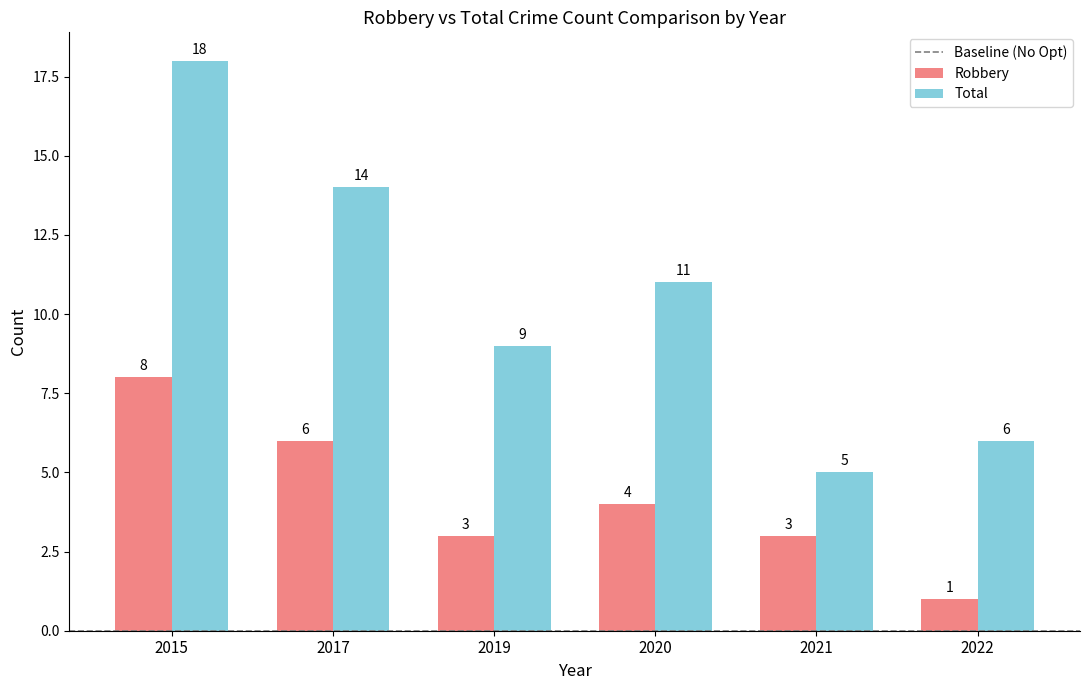

Which series has the largest range (max minus min)?

Total